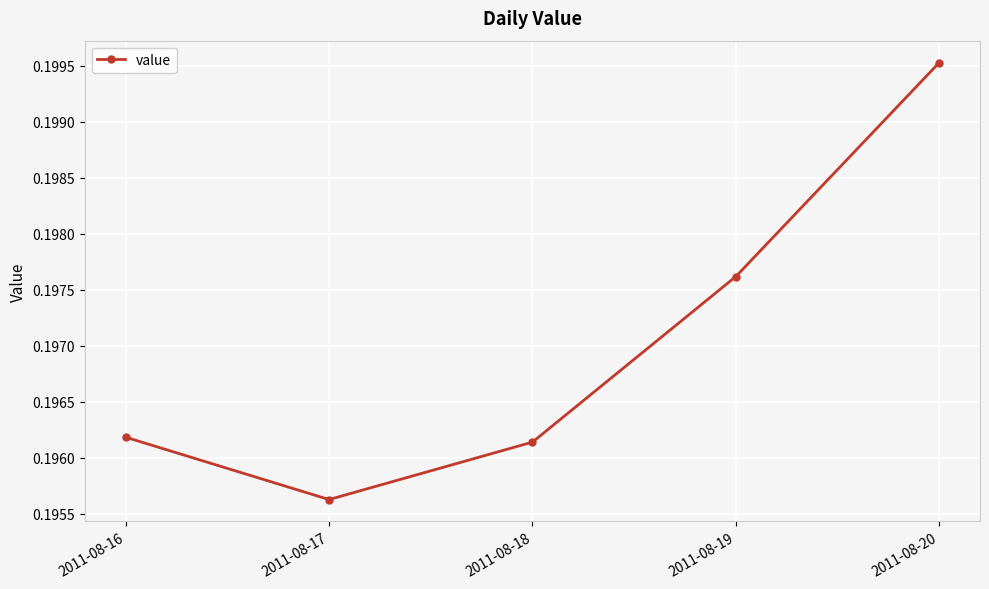

How many points are lower than both their immediate neighbors (excluding endpoints)?

1